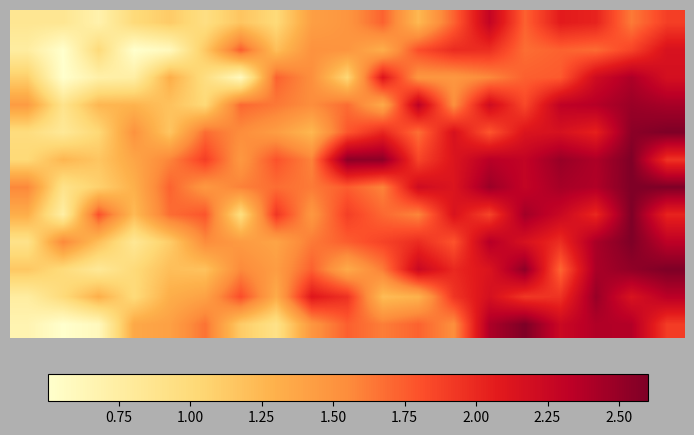

At how many categories does at least one series exceed 1?

19